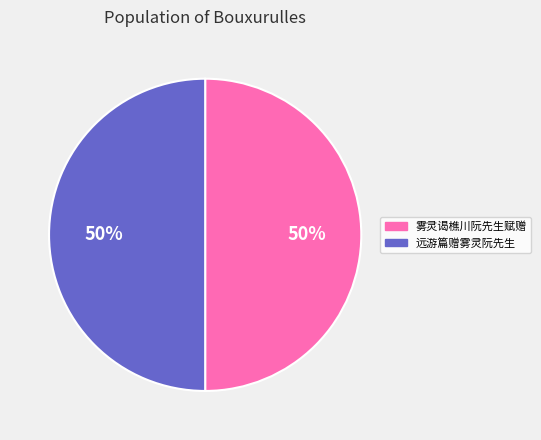

To the nearest percent, what portion does 雾灵谒樵川阮先生赋赠 represent?

50%